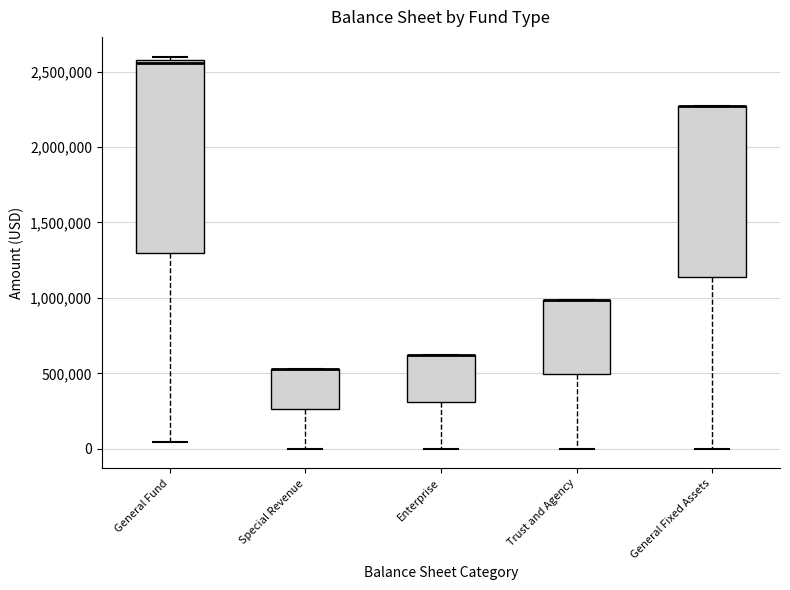

Which box is the tallest, from its lower edge to its upper edge?

General Fund